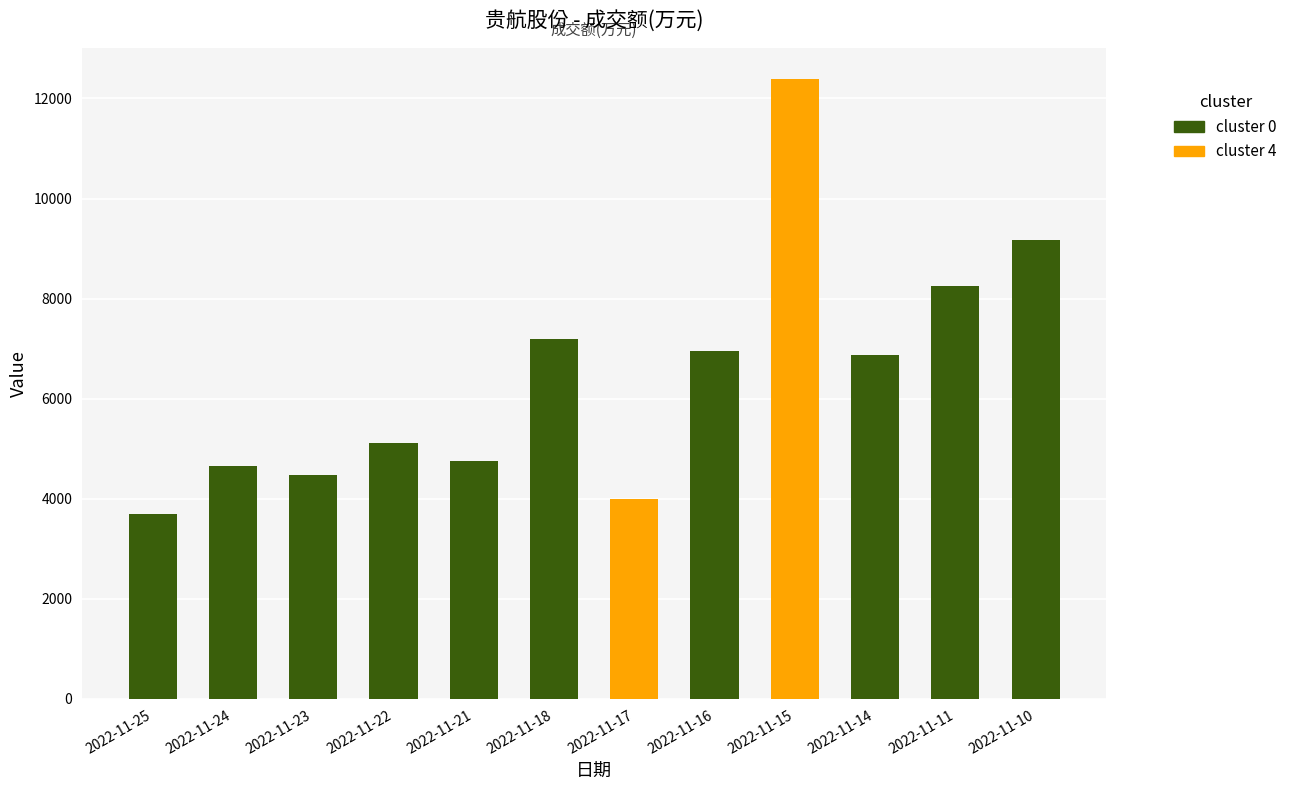

How many data points does each series have?

12